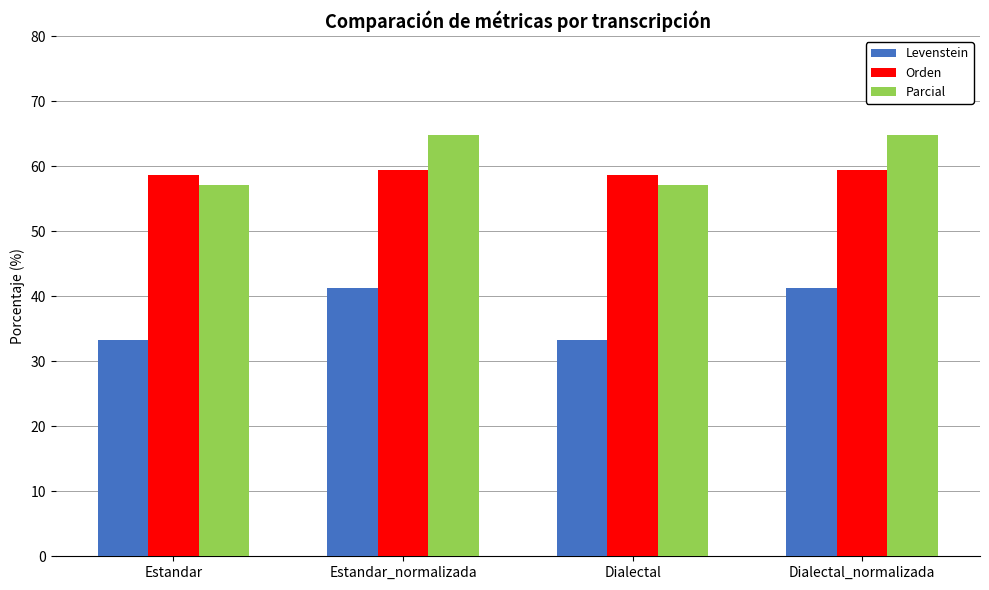

What position from the left is Dialectal_normalizada?

4